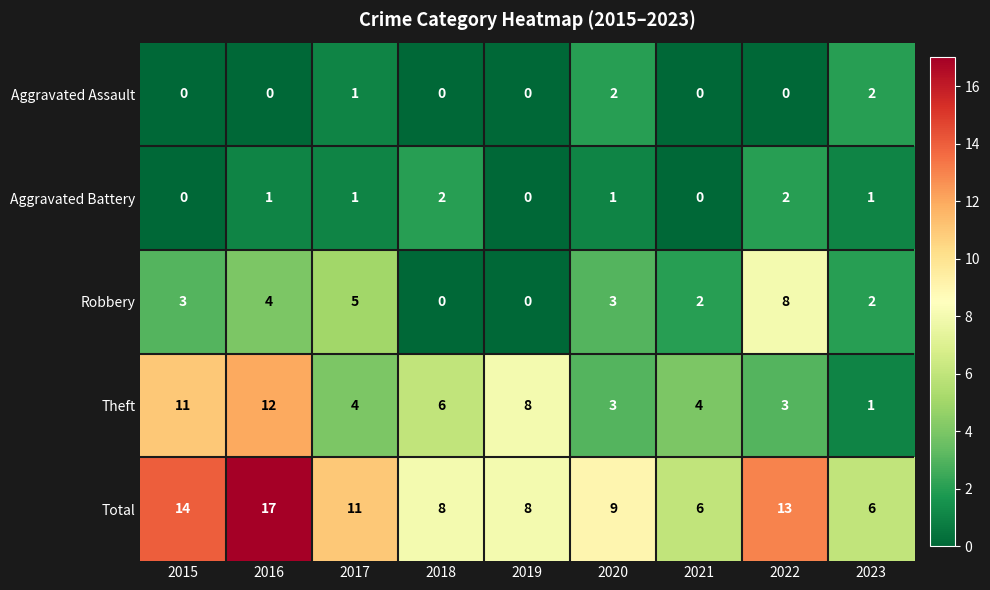

What is the difference between the Total values at 2016 and 2019?

9